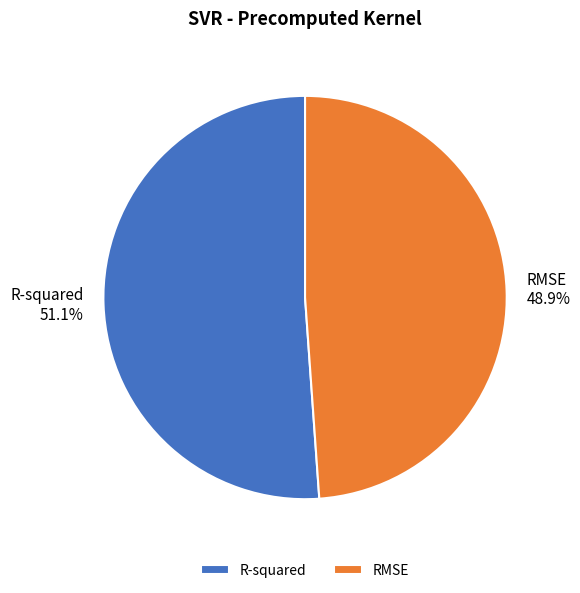

Which slice represents more than half of the pie?

R-squared